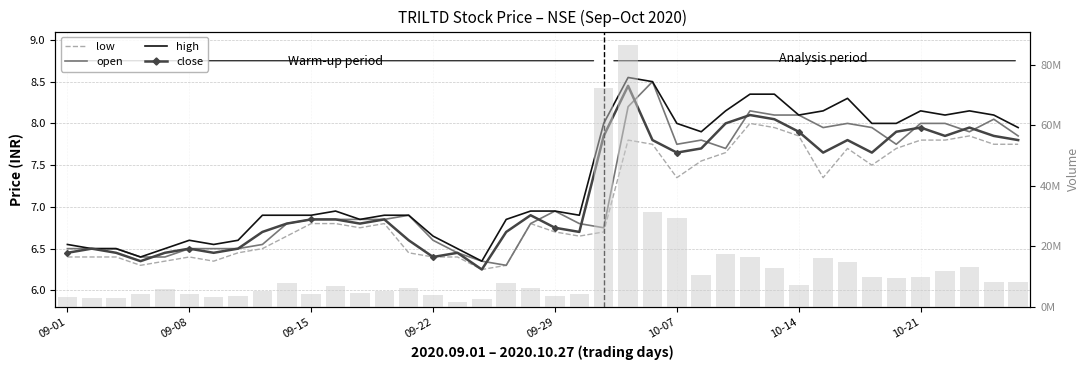

List the labels in order of close value, smallest first.

17, 09-22, 15, 09-01, 09-15, 09-29, 10-14, 16, 09-08, 10-07, 10-21, 14, 8, 18, 21, 20, 9, 12, 10, 11, 13, 19, 25, 31, 33, 26, 24, 32, 39, 22, 36, 38, 30, 34, 35, 37, 27, 29, 28, 23